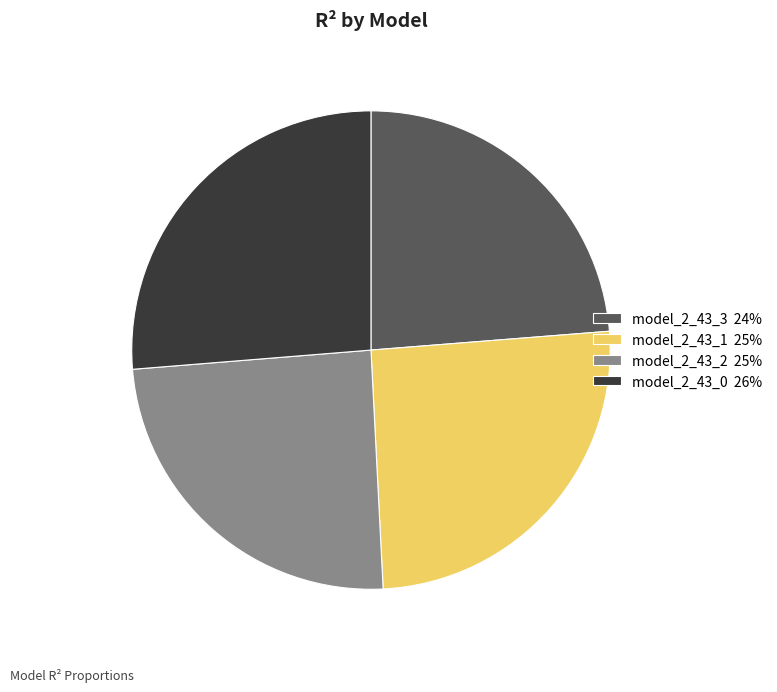

Which has a higher value, model_2_43_3 24% or model_2_43_2 25%?

model_2_43_2 25%